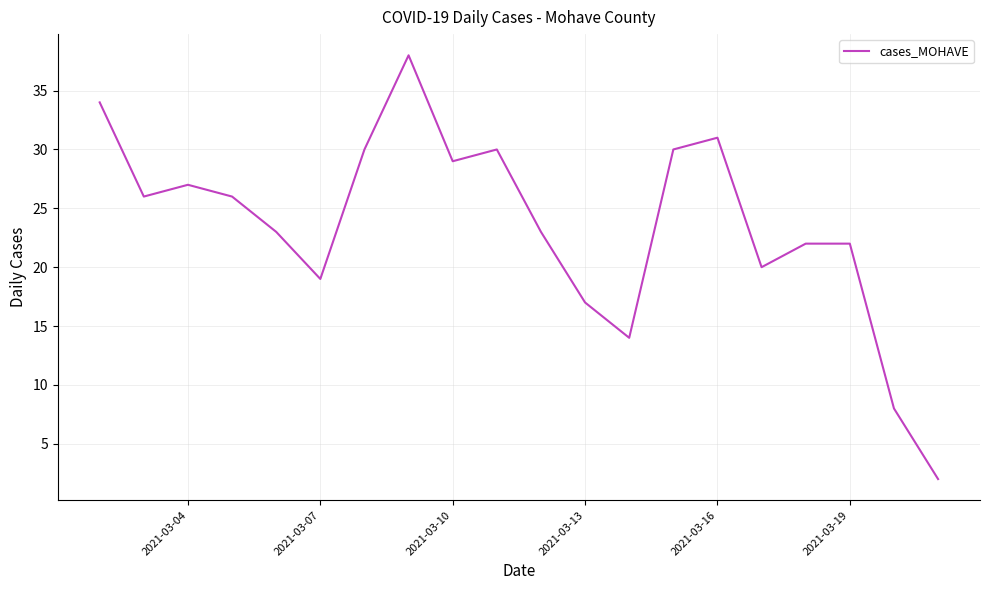

What is the greatest value displayed?

38